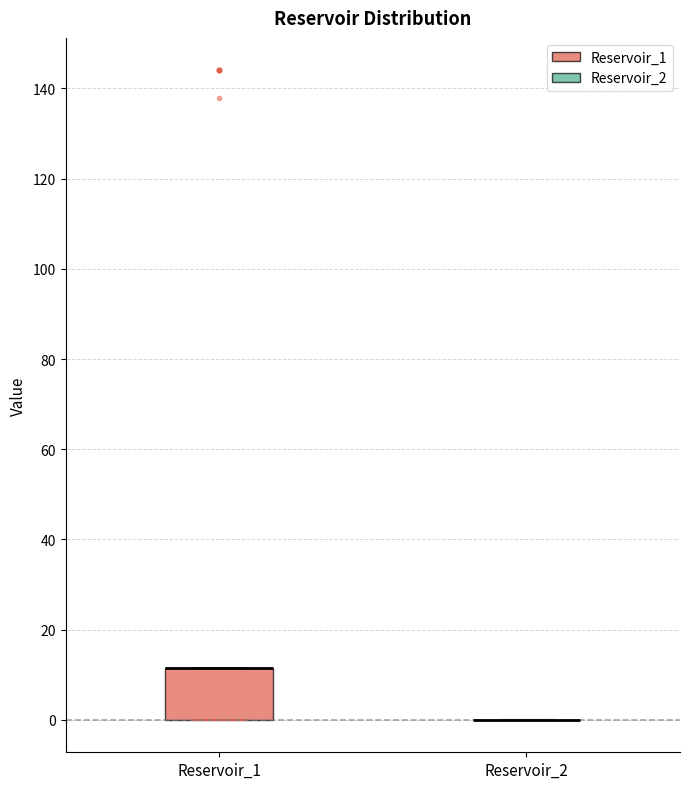

Which box is the tallest, from its lower edge to its upper edge?

Reservoir_1